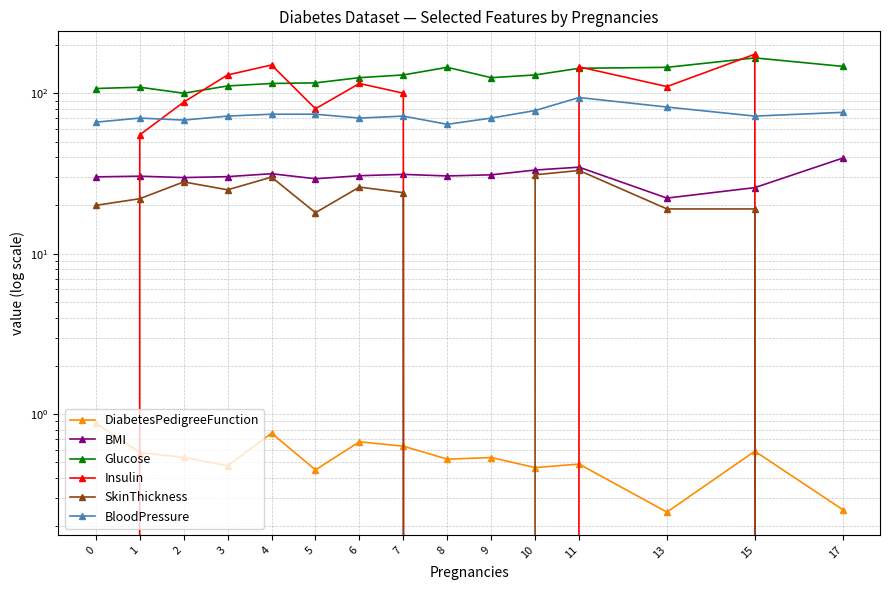

At which label does BloodPressure reach its minimum?

8